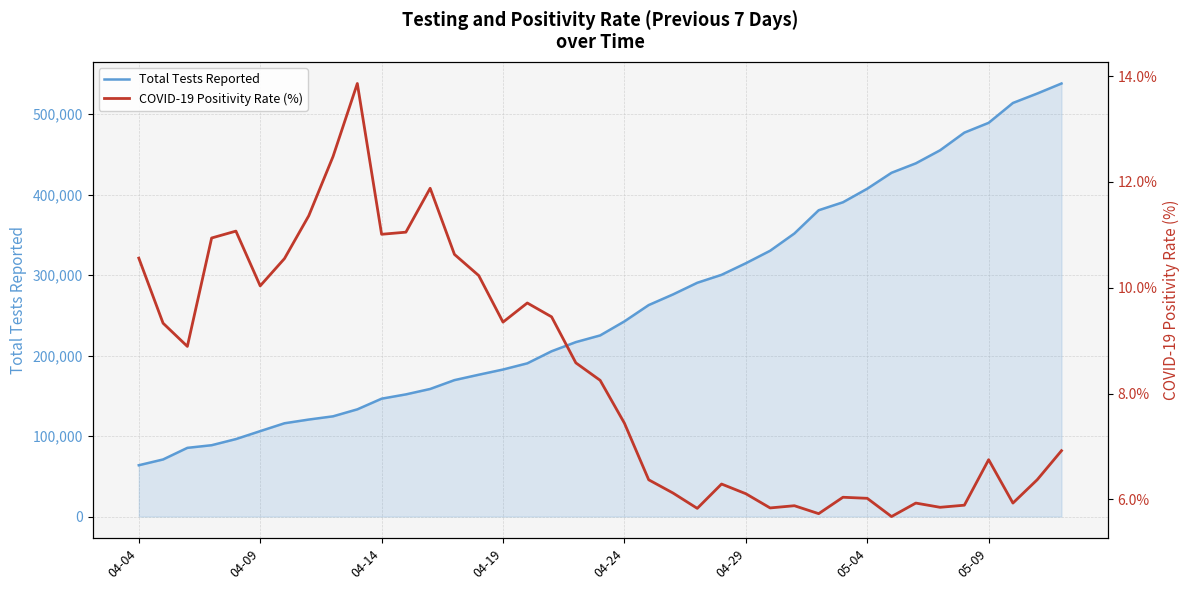

What is the value of the Total Tests Reported point at the 12th from the left?

151810.0